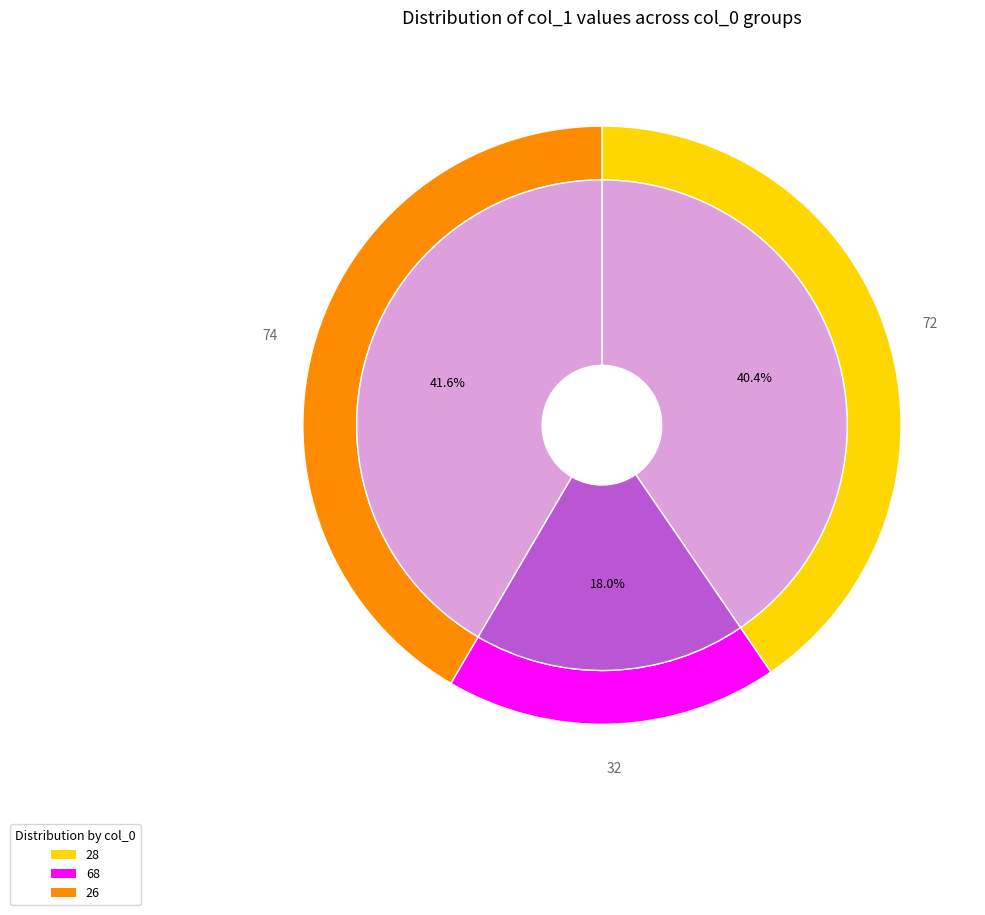

To the nearest percent, what percentage of the pie is 68?

18%